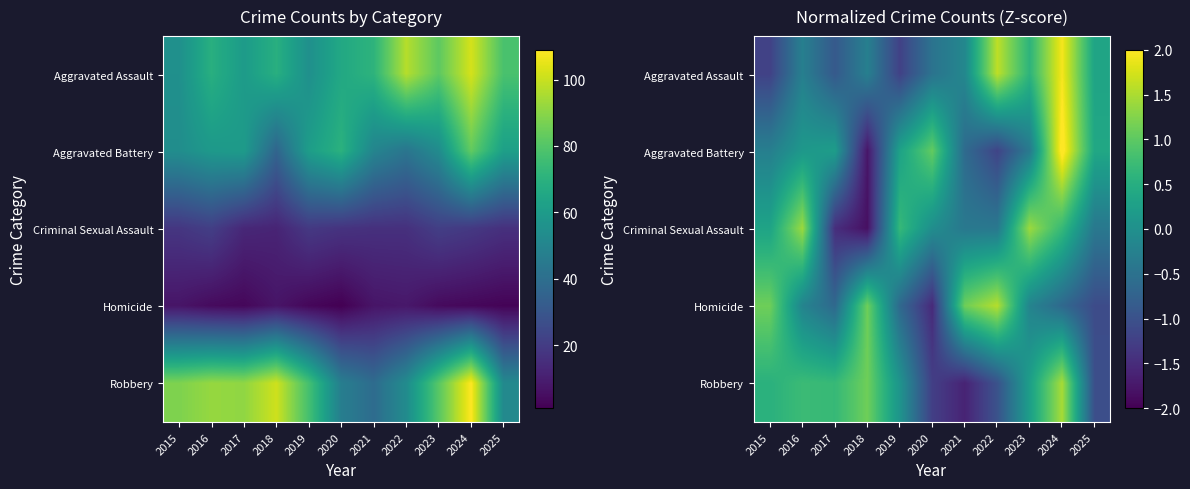

Is the value of Aggravated Assault at 2020 greater than the value of Homicide at 2017?

Yes